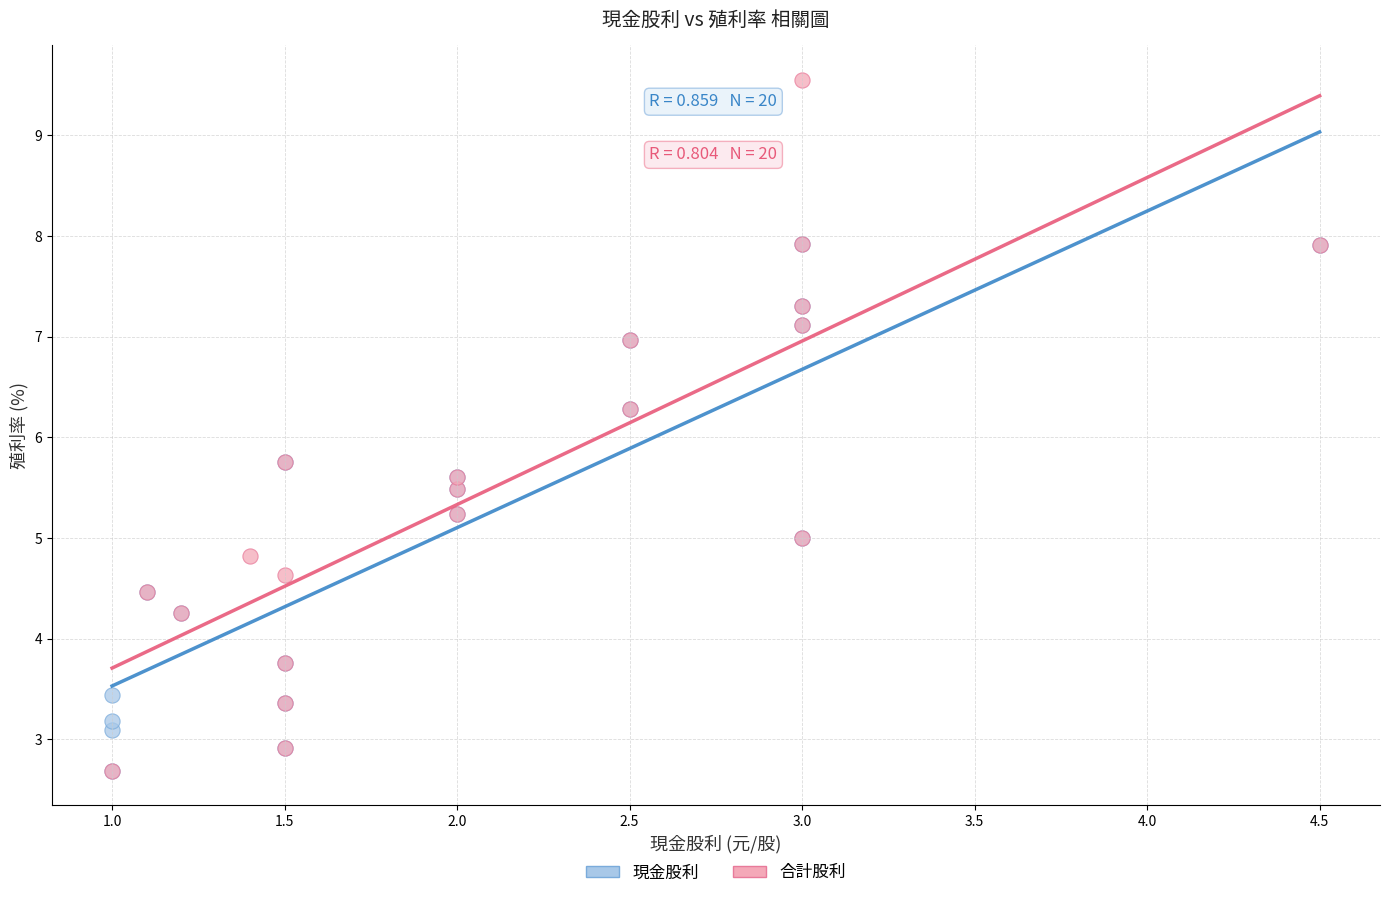

Which series has the widest spread of Y values?

合計股利